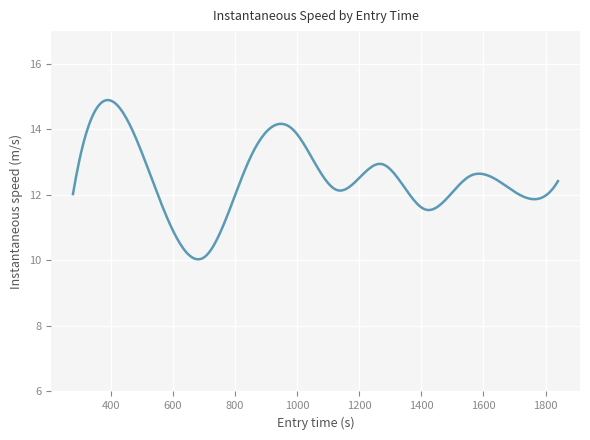

What is the smallest value displayed?

10.0